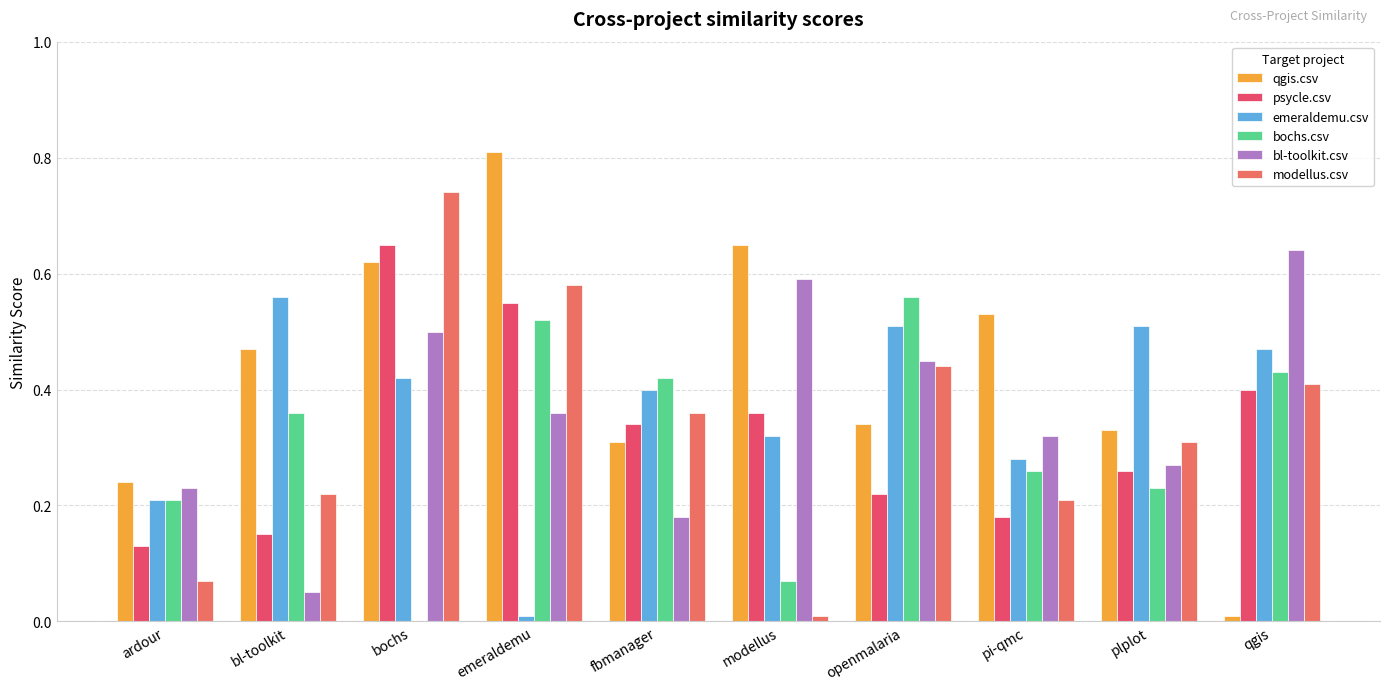

Are the bars horizontal?

No